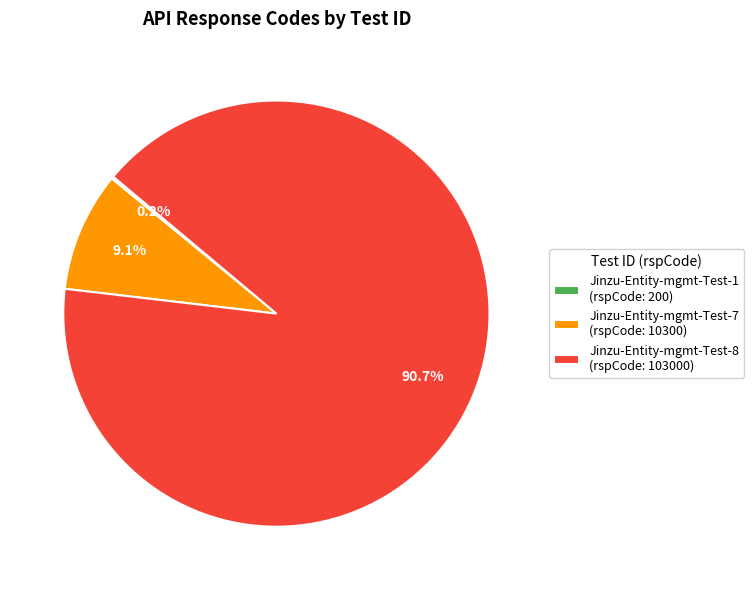

Between Jinzu-Entity-mgmt-Test-7 (rspCode: 10300) and Jinzu-Entity-mgmt-Test-8 (rspCode: 103000), which is larger?

Jinzu-Entity-mgmt-Test-8 (rspCode: 103000)